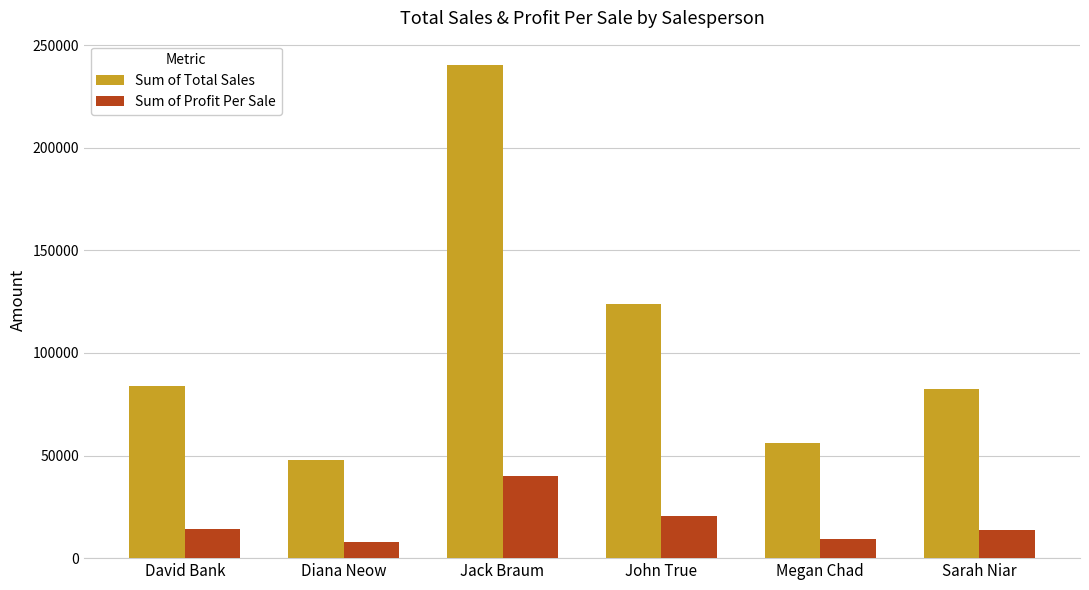

How many categories are shown in the chart?

6